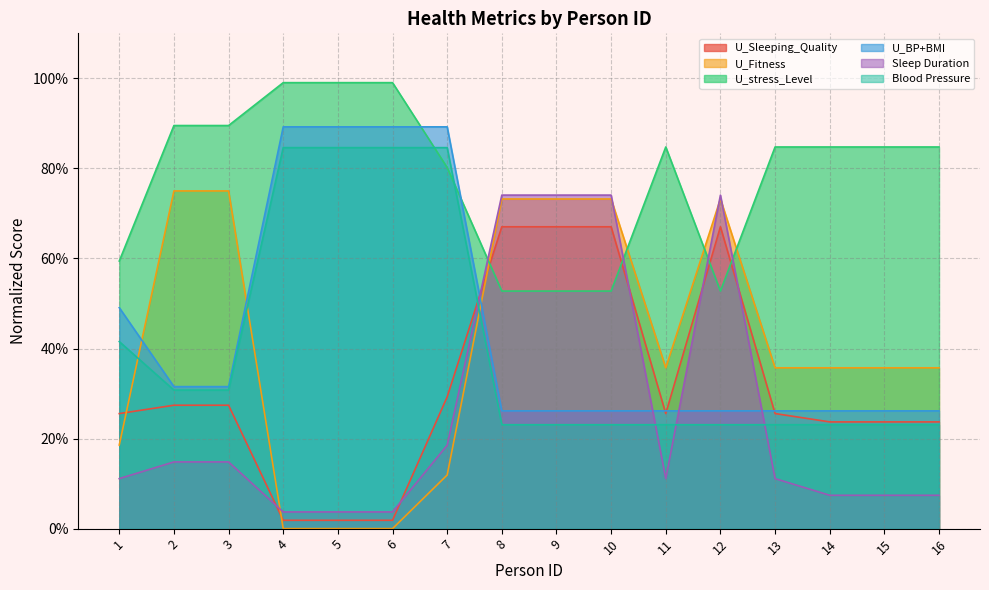

The U_BP+BMI series shows 0.9 at 4. True or false?

True